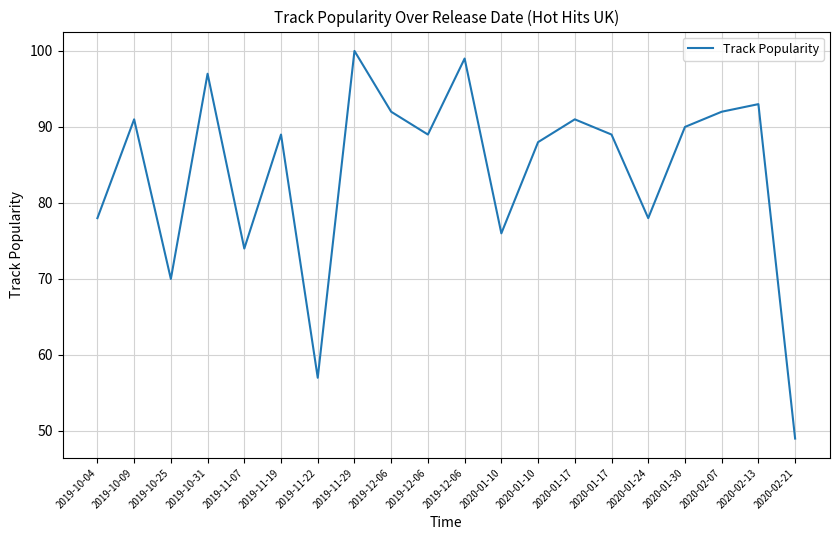

Is it true that the value at 2020-02-07 is 162?

False